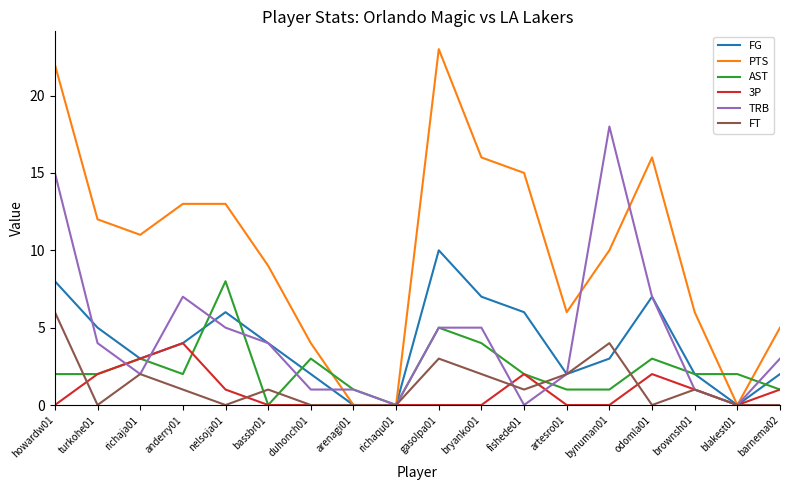

How many values in the FG series are below 4?

9